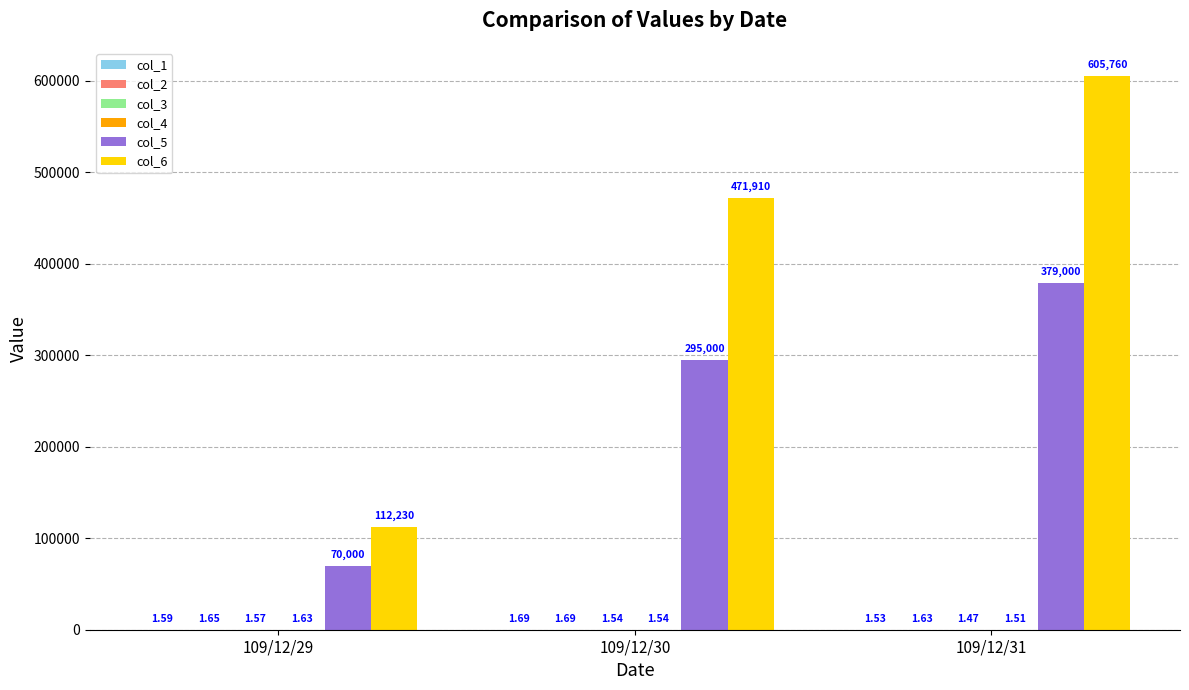

Which series has the widest spread of values?

col_6